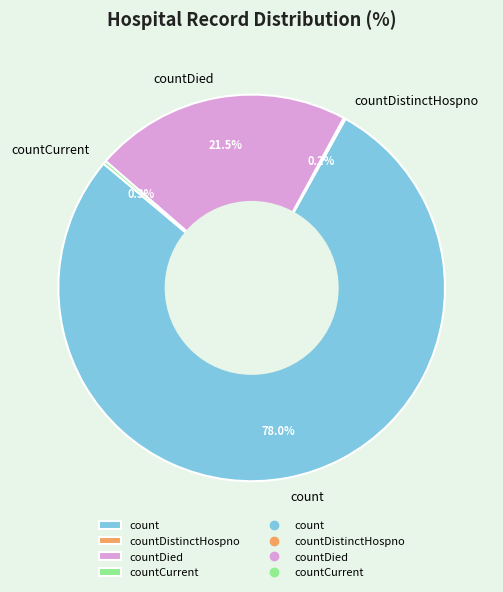

What percentage is NOT represented by count?

22.0%